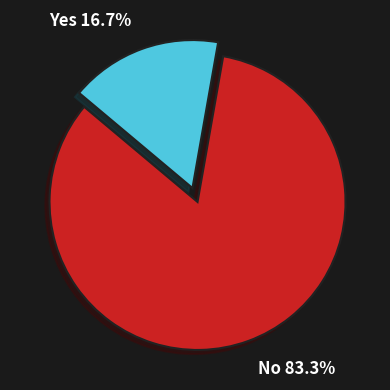

Is there a majority slice in this chart?

Yes